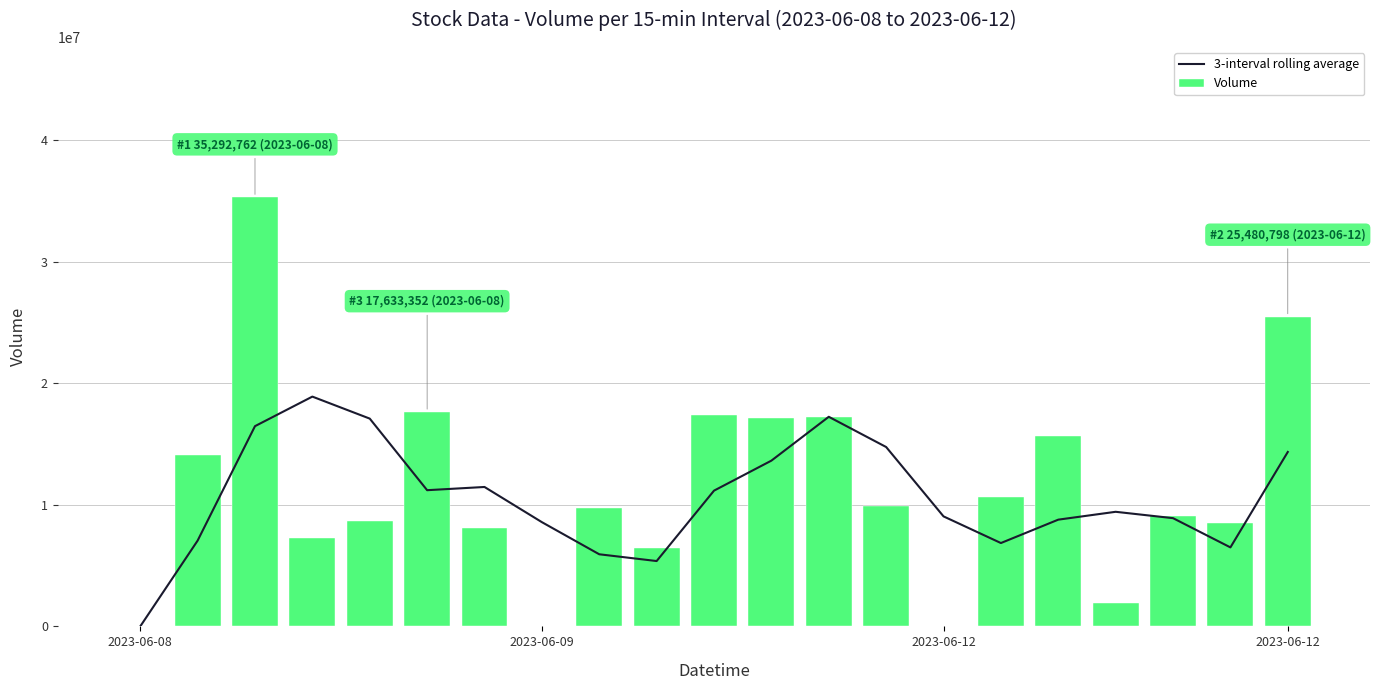

Does the chart contain stacked bars?

No